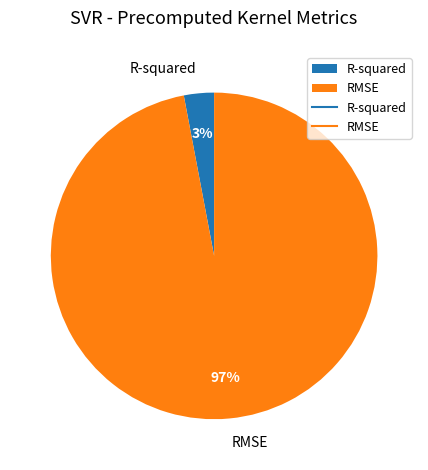

To the nearest percent, what percentage of the pie is RMSE?

97%